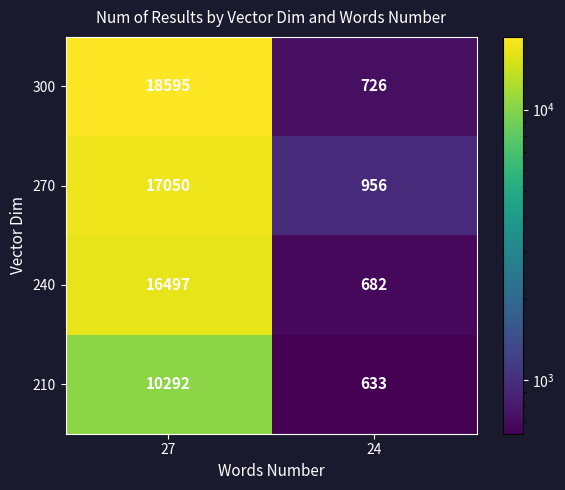

Between 27 and 24, which series saw the biggest shift?

300